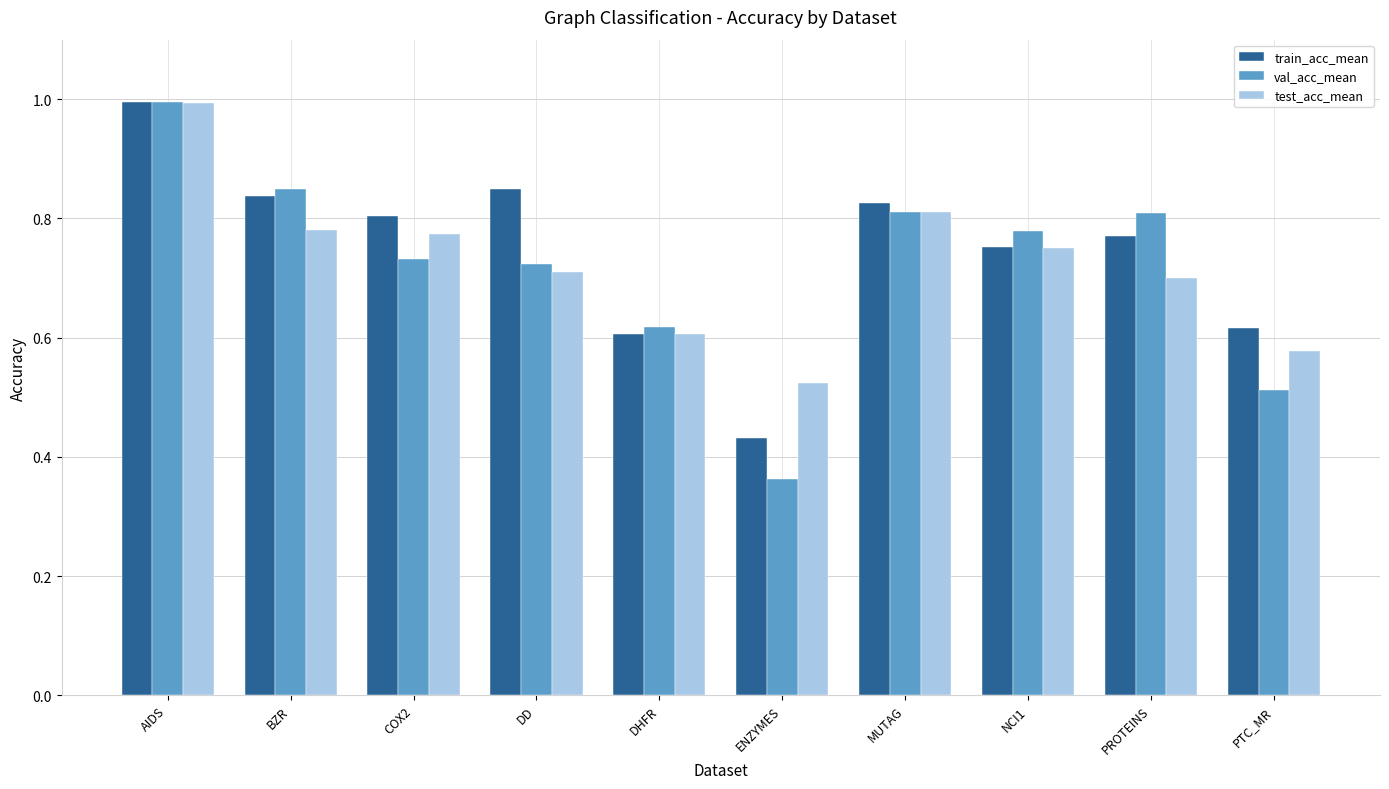

What is the label of the 2nd bar from the right?

PROTEINS